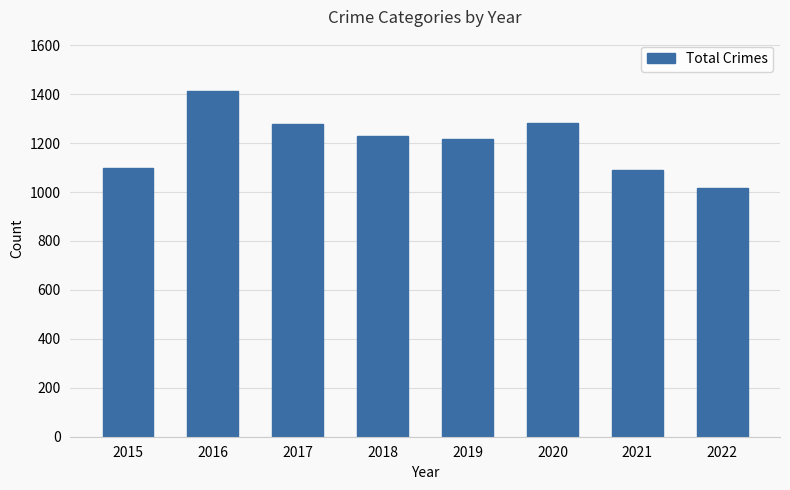

At which category does the chart reach its peak across all series?

2016